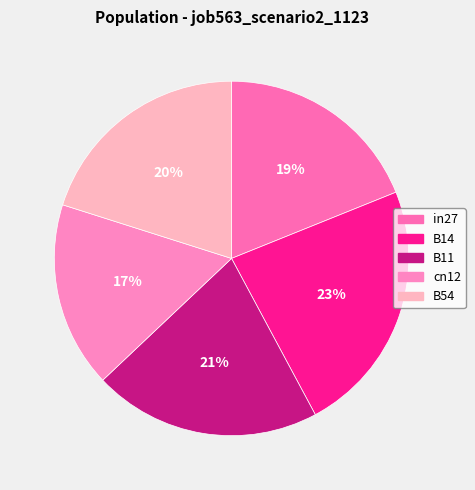

Which category has the biggest portion of the pie?

B14